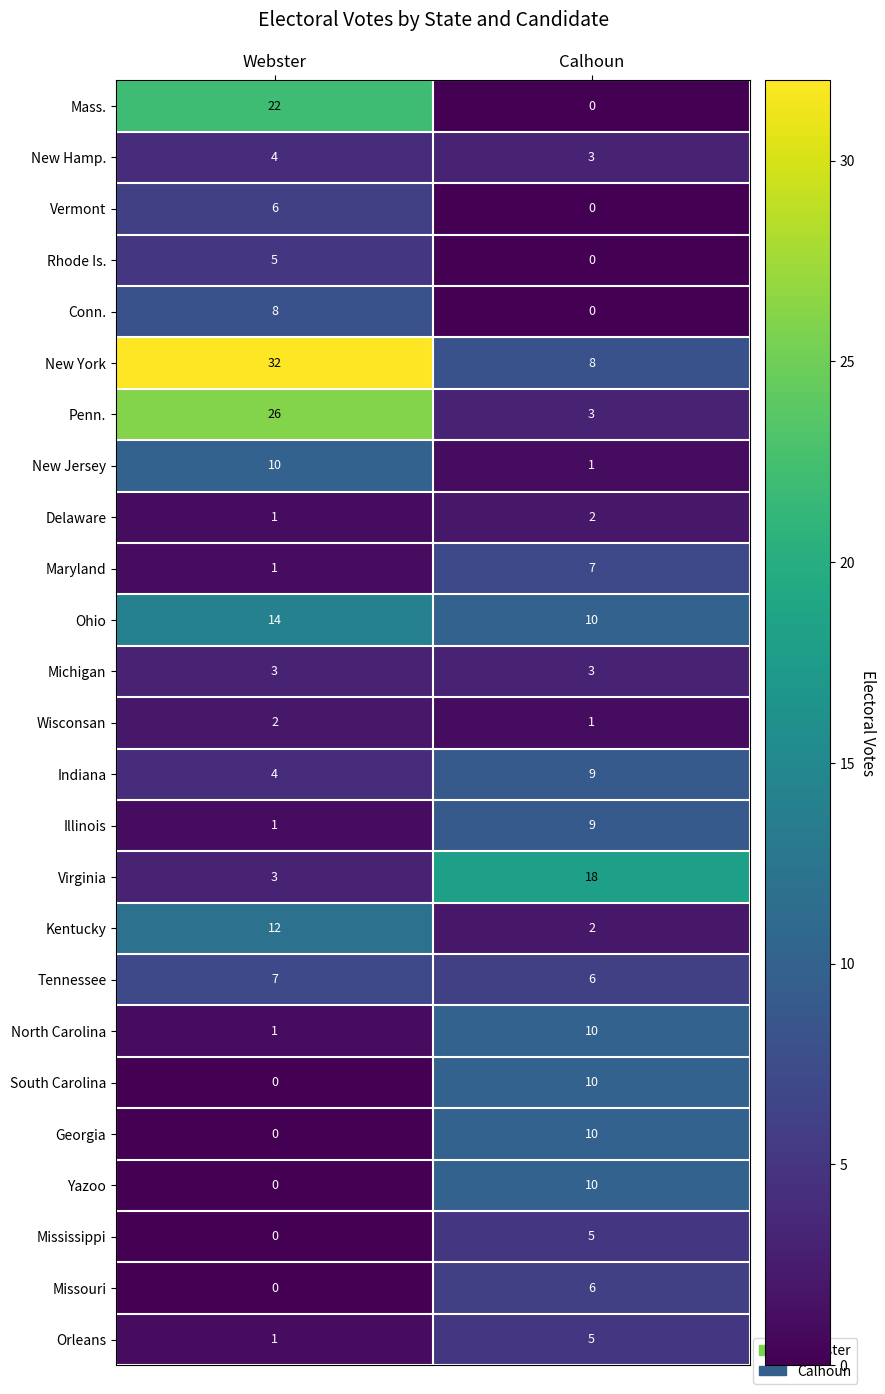

Which series has the largest range (max minus min)?

New York